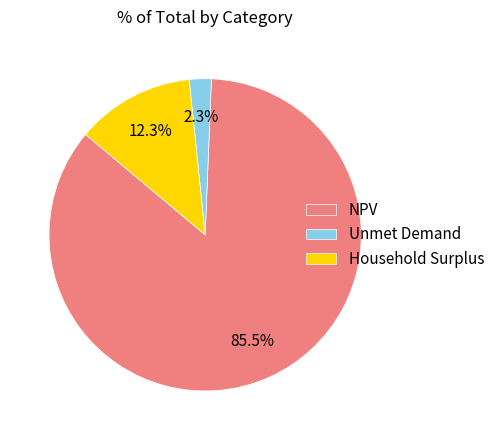

To the nearest percent, what portion does Unmet Demand represent?

2%